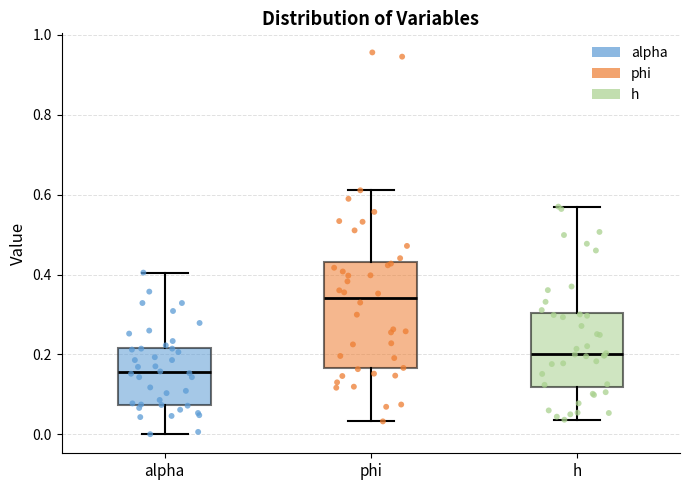

Where does the lower whisker of the box for phi end on the y-axis? The values are not printed on the chart, so give them approximately, as read against the axis.

0.04